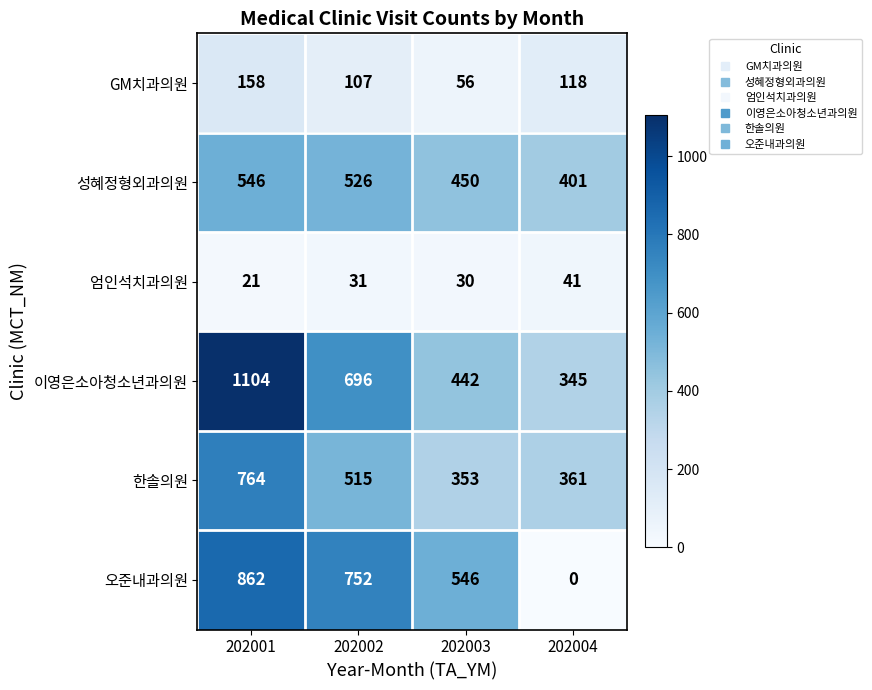

What is the sum of all 한솔의원 values?

1993